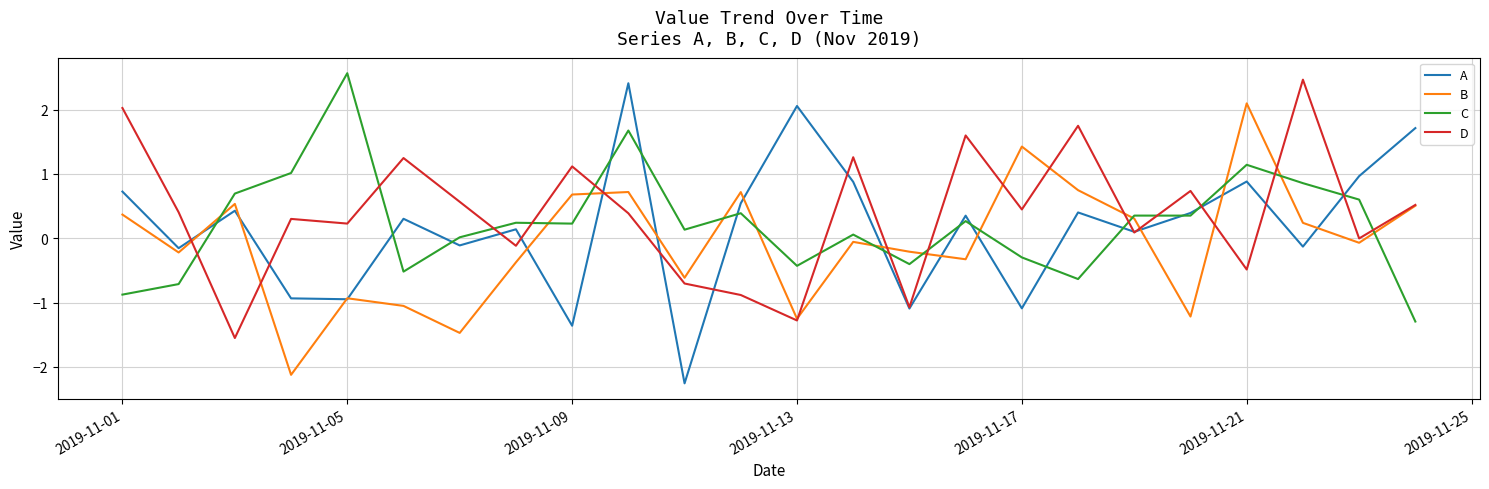

Which series has the widest spread of values?

A